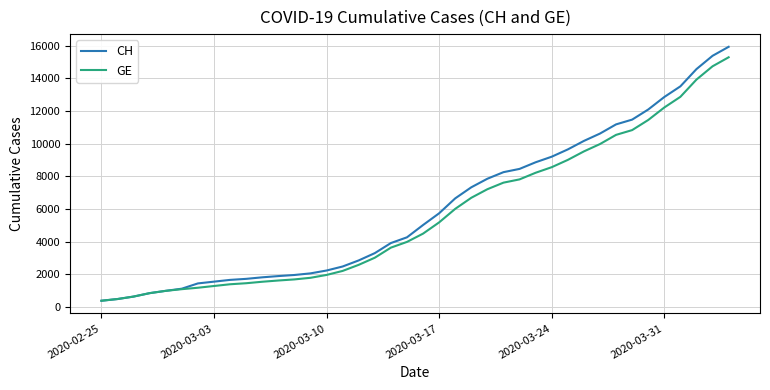

What is the maximum value for GE?

15284